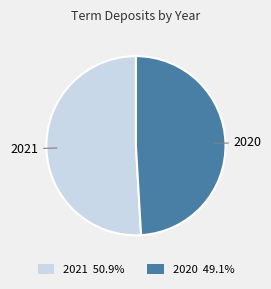

Do 2020 and 2021 together represent more than half of the pie?

Yes